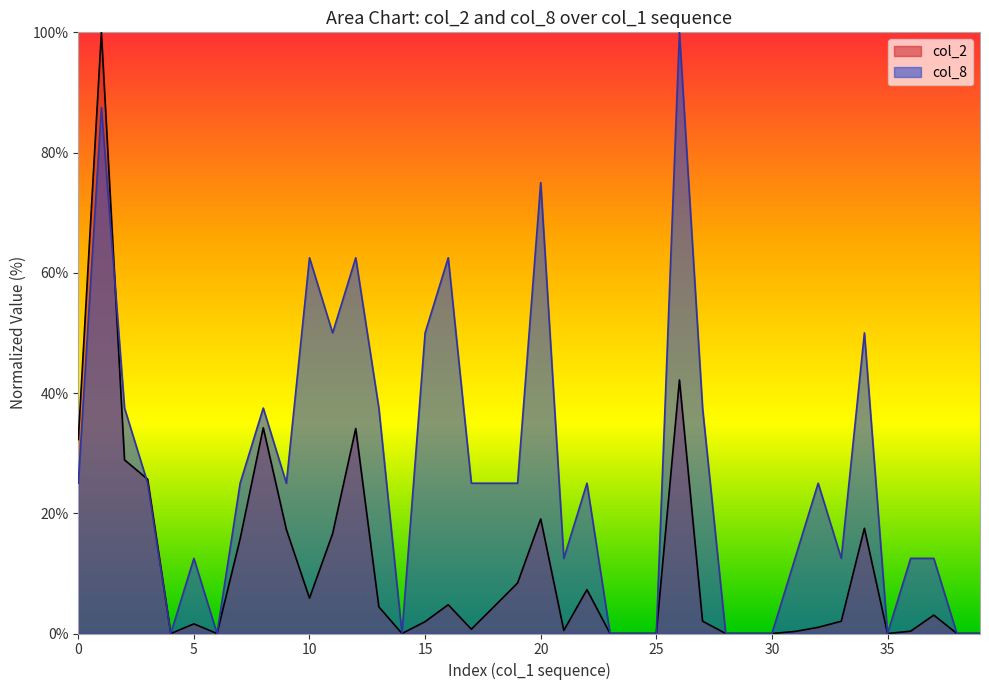

How many times do col_2 and col_8 cross each other?

2